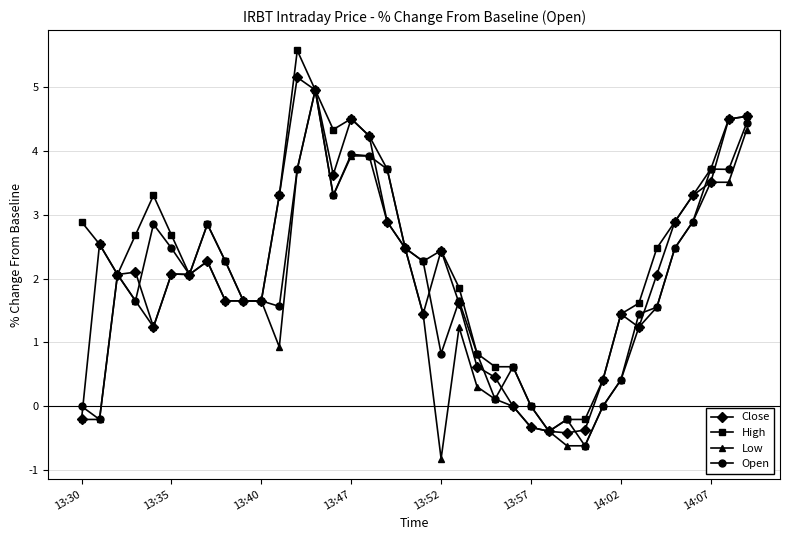

Which series has the largest total across all categories?

High